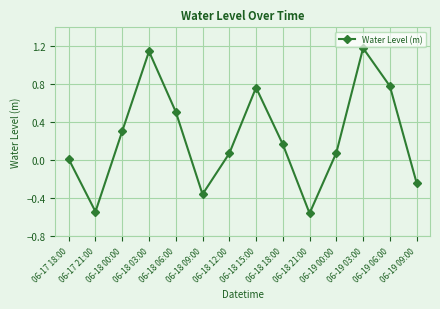

How many positive values are there?

10